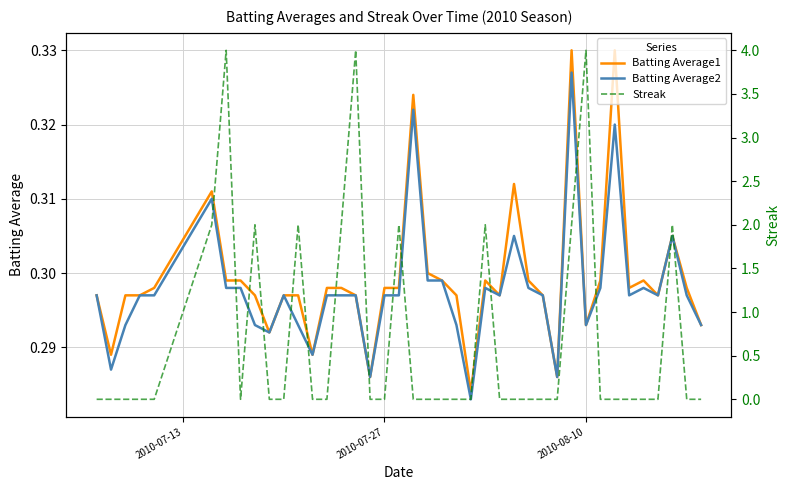

How many times do Batting Average2 and Streak cross each other?

16